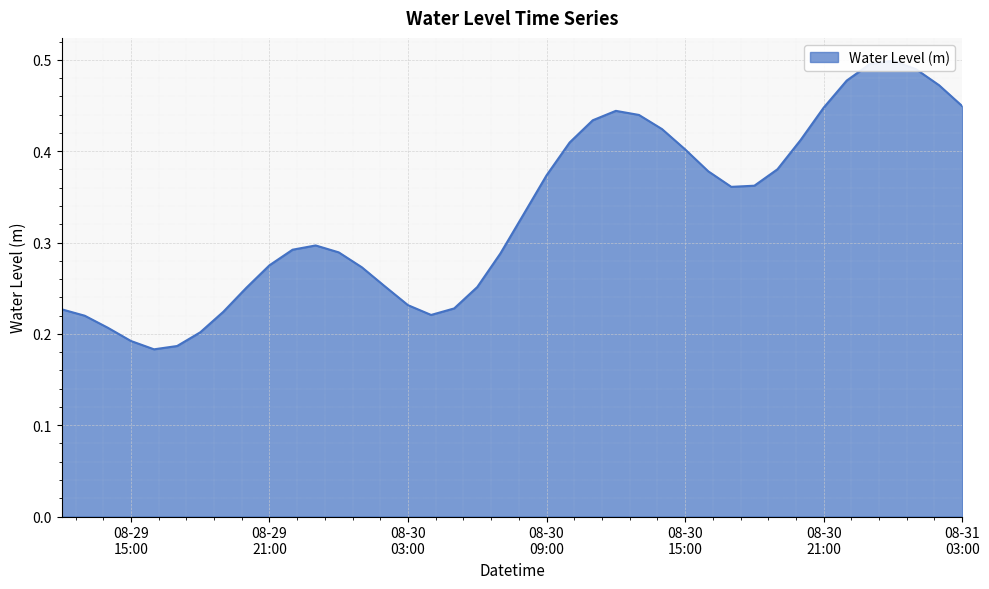

How many categories are shown in the chart?

40